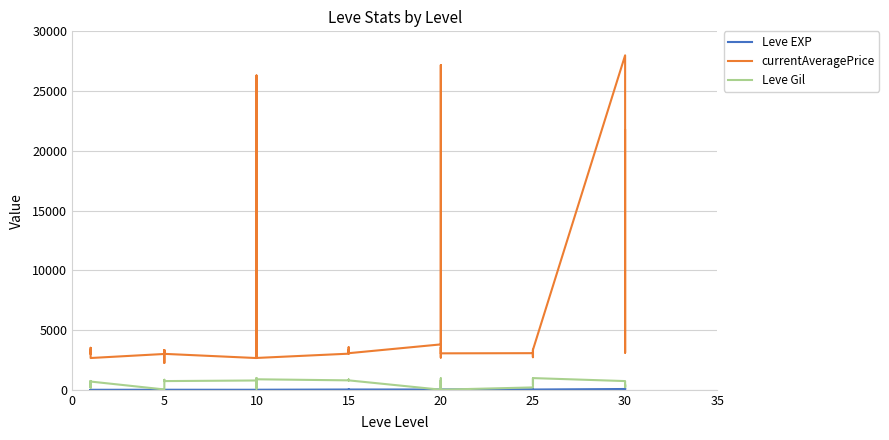

Read the currentAveragePrice value at 25.

3066